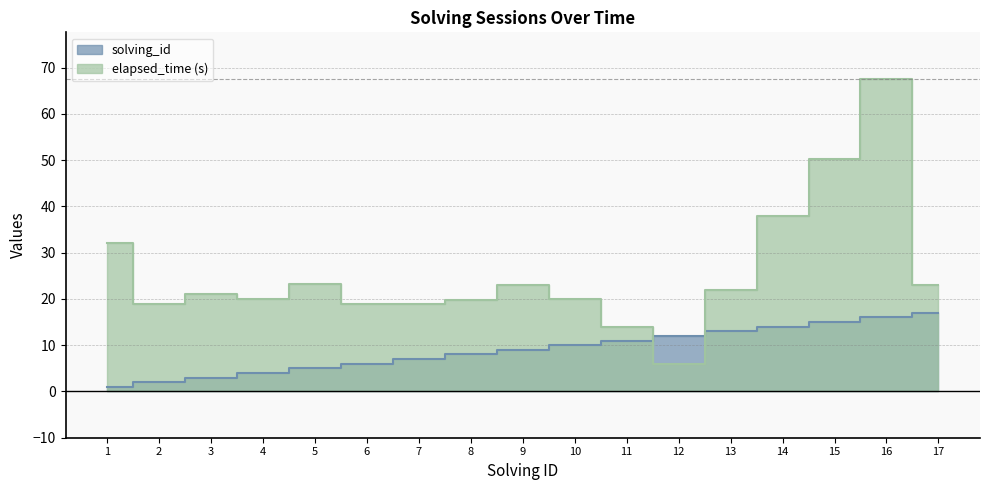

What is the sum of all elapsed_time values?

436.7